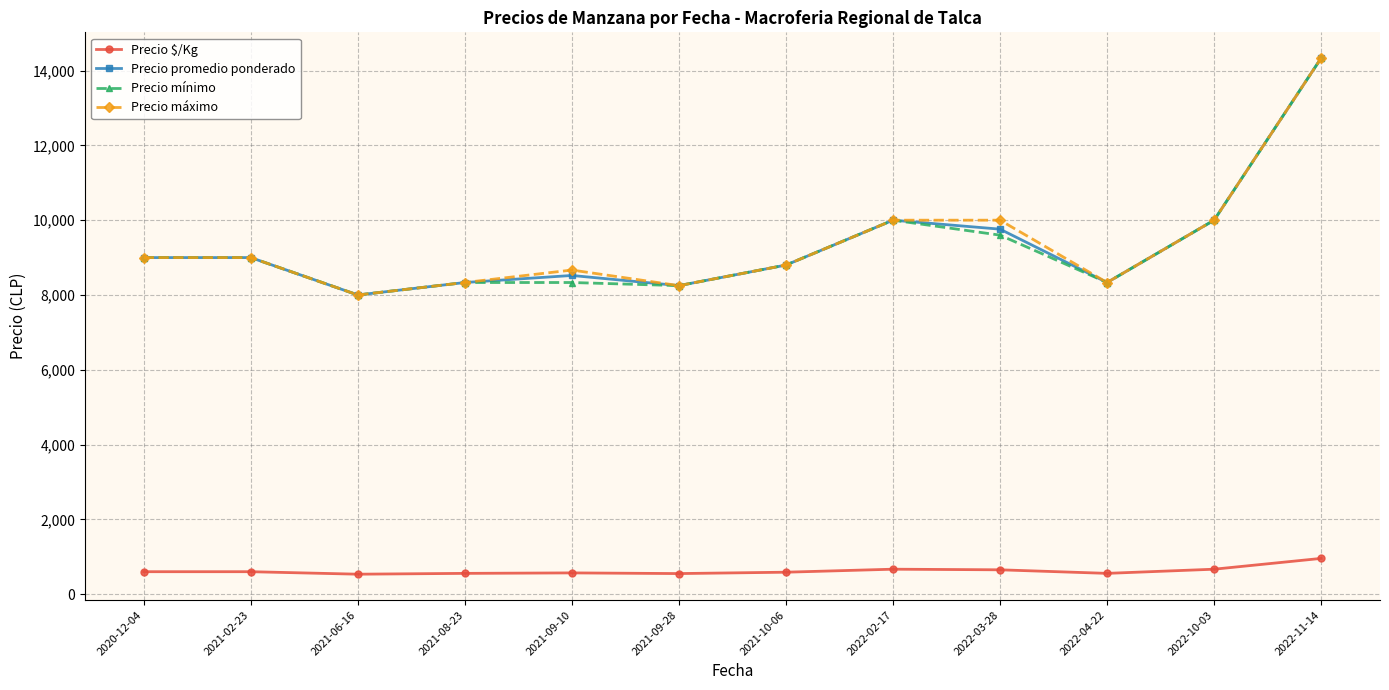

Does the chart have visible grid lines?

Yes